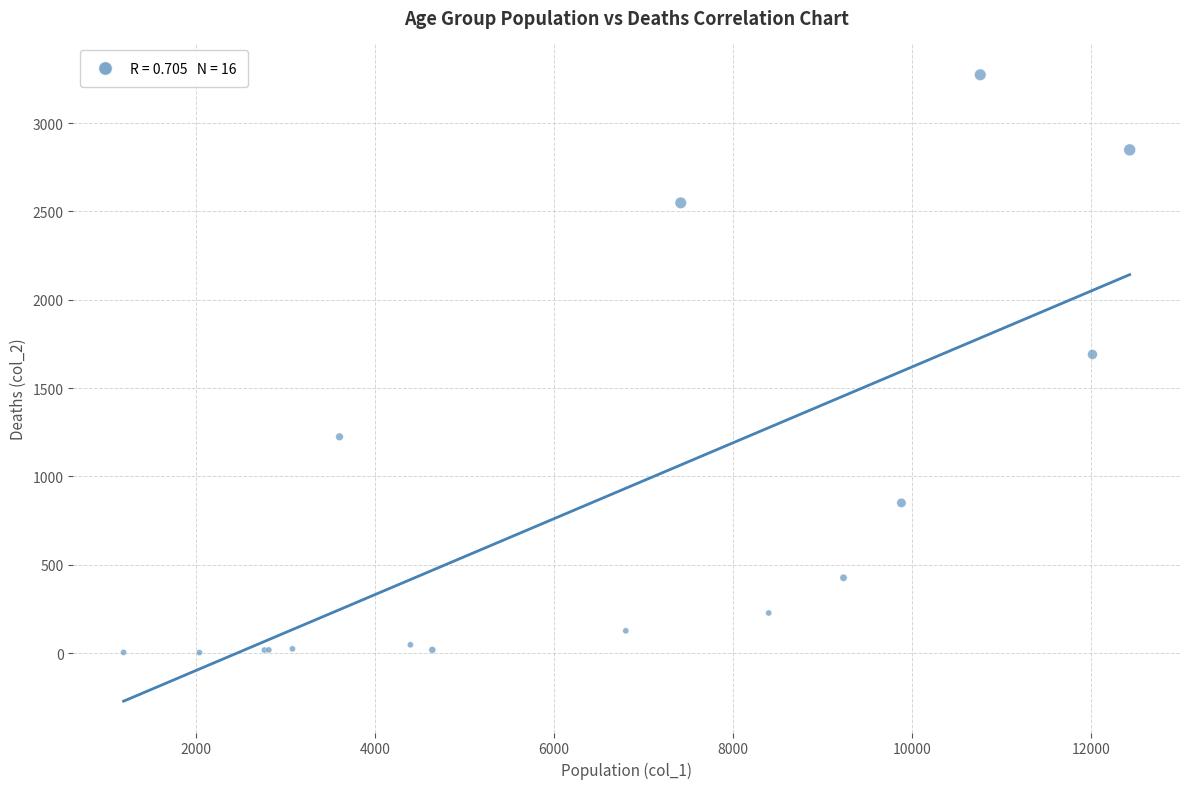

What Y value in the scatter plot is closest to 1638?

1690